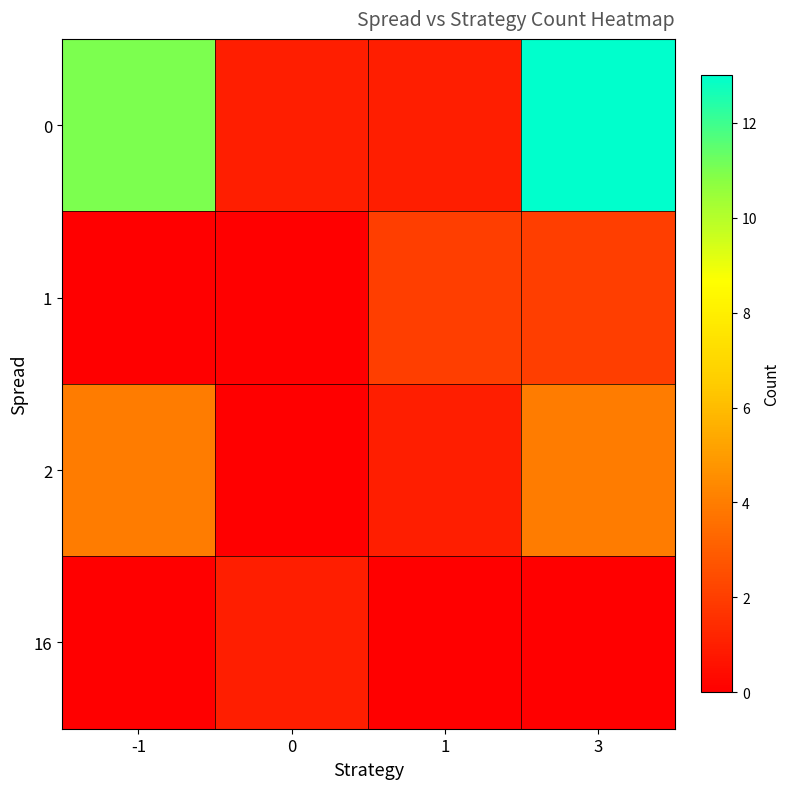

What is the maximum value shown in the chart?

13